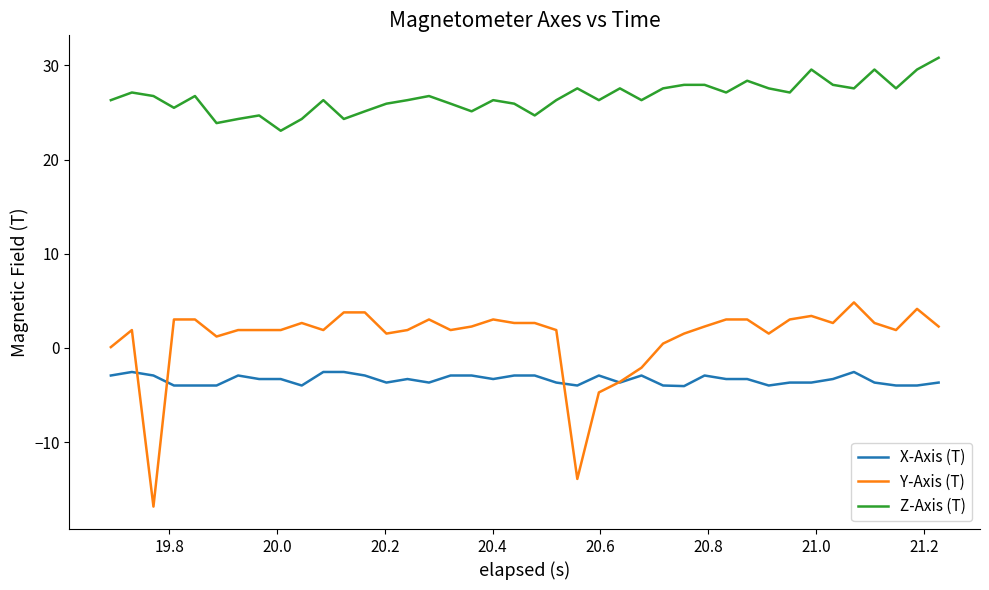

Which series has the largest total across all categories?

Z-Axis (T)